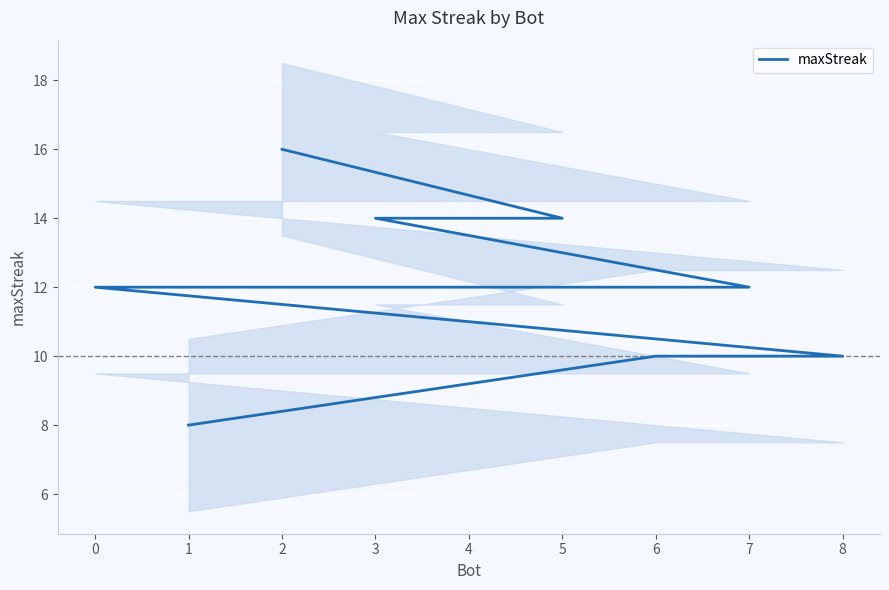

The chart shows a value of 5 at 7. True or false?

False